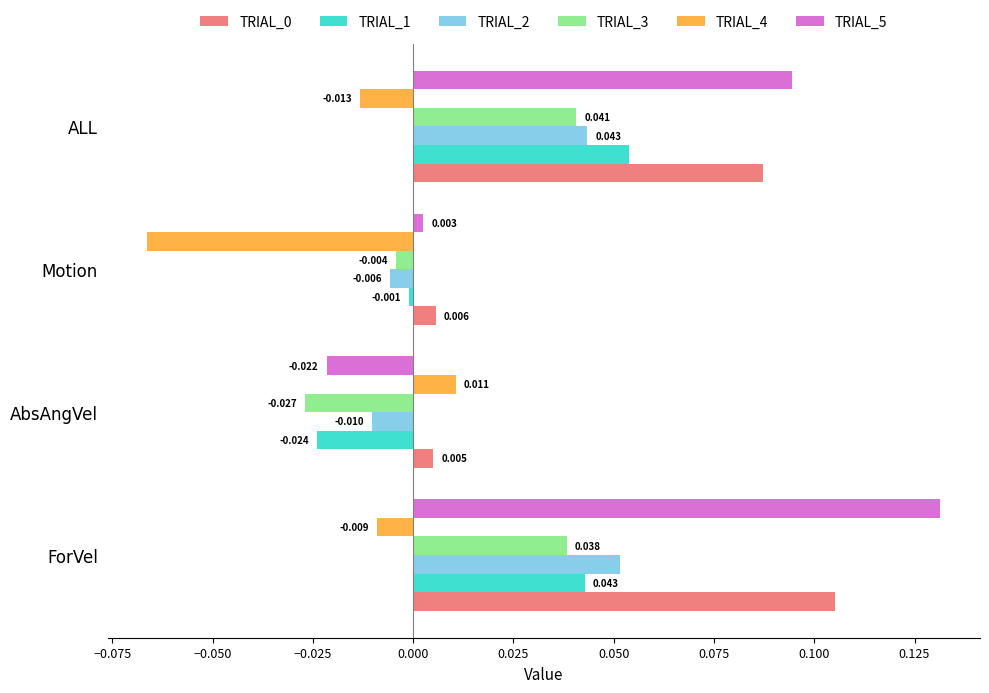

Where is TRIAL_1 nearest to the value 0?

Motion